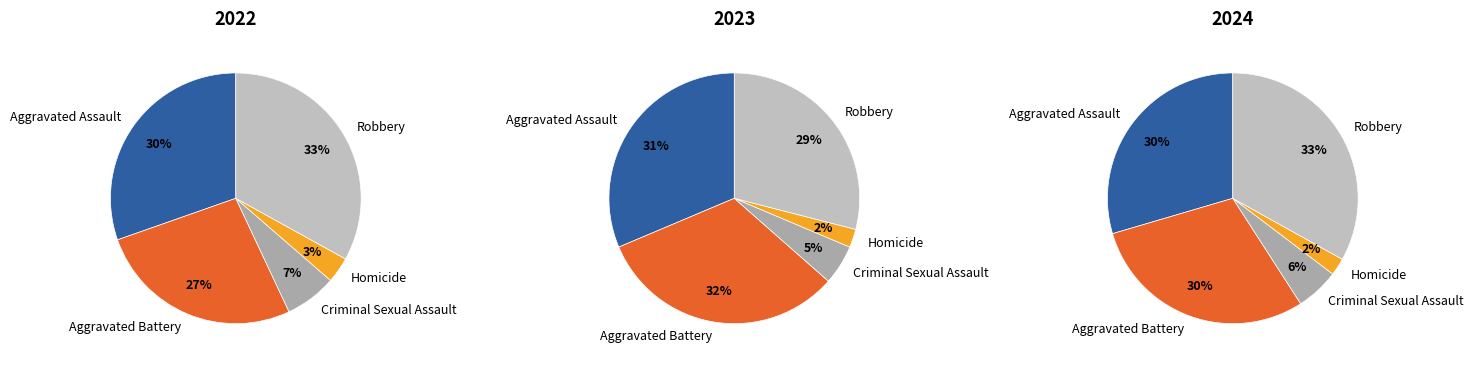

Is it true that Robbery is 43% of the pie?

False